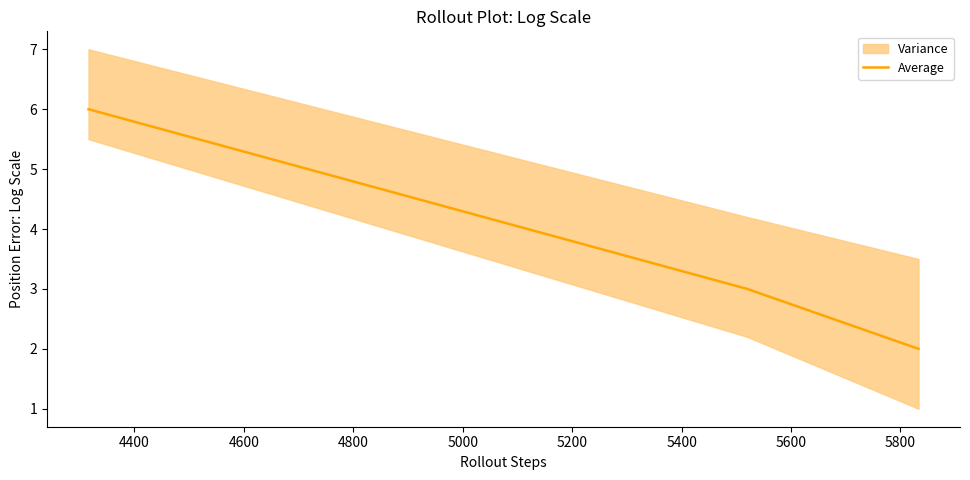

What is the maximum value for Average?

6